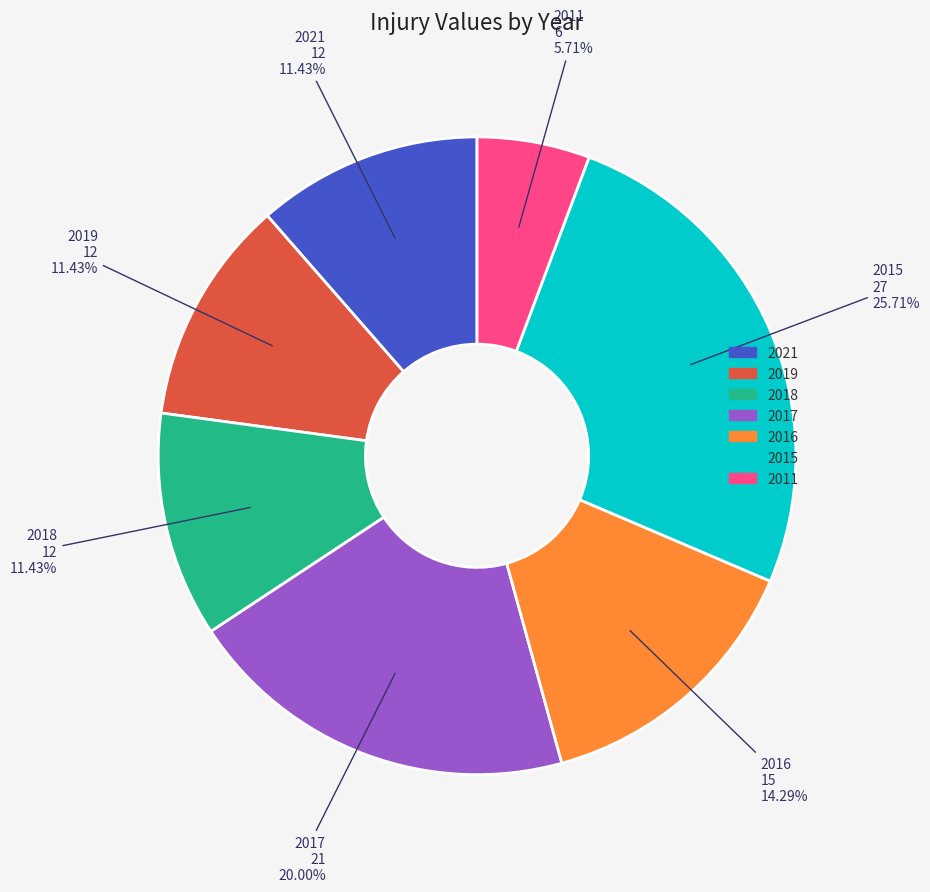

What percentage is the 2015 slice, to the nearest percent?

26%